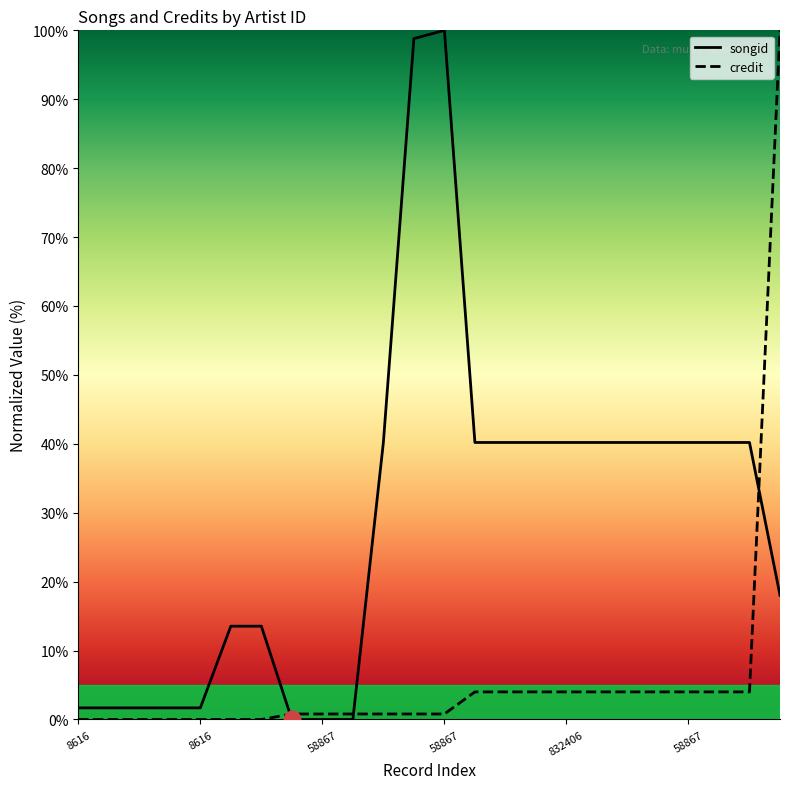

Where do songid and credit first cross each other?

8616 and 58867